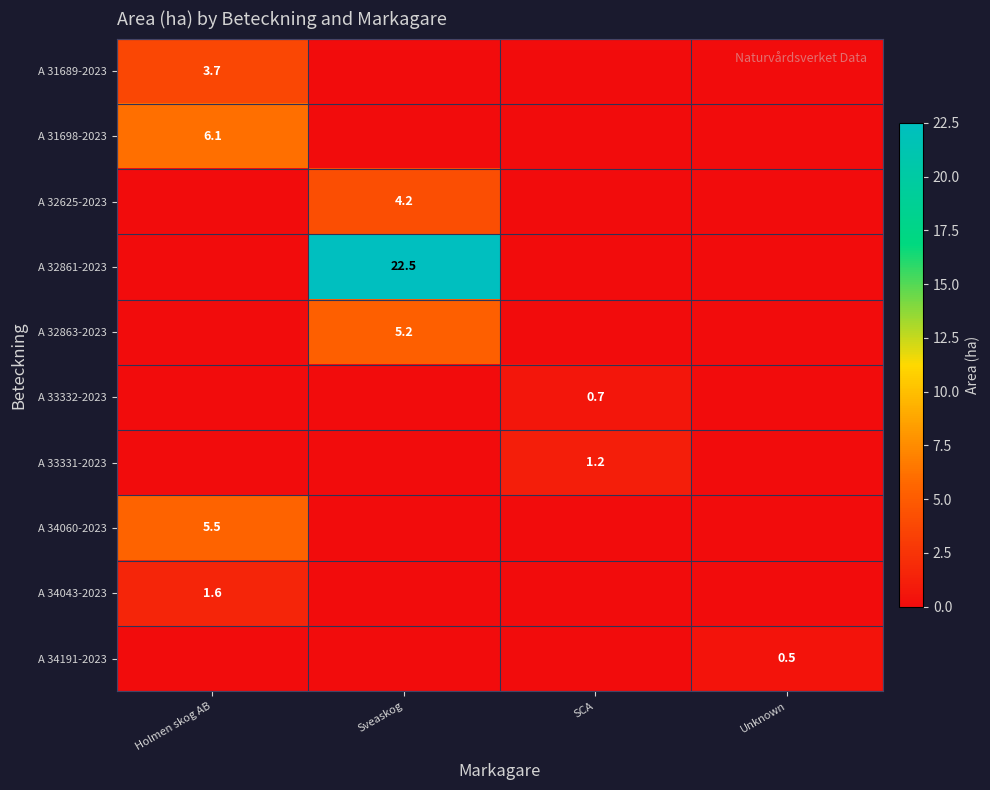

The A 32861-2023 series shows 22.5 at Sveaskog. True or false?

True